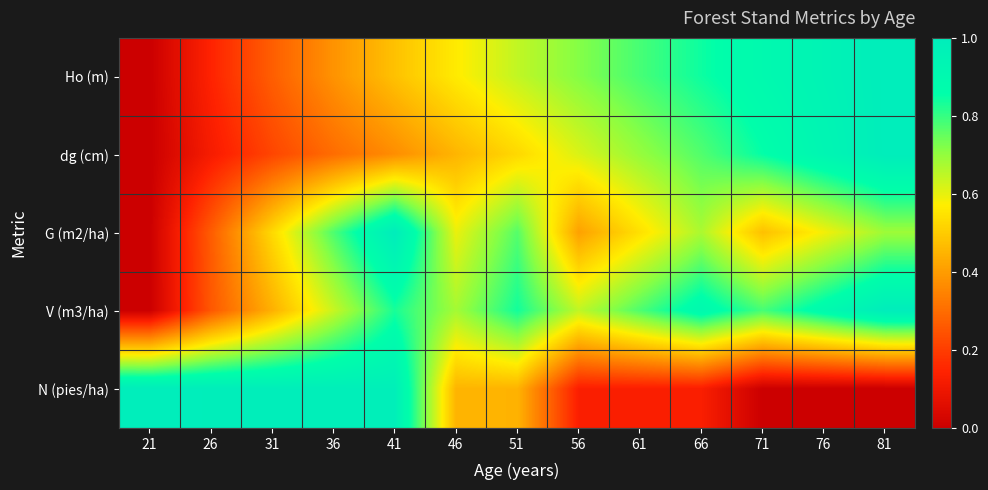

Reading right to left, what are all the values shown in this chart?

Ho (m): 81=1.0	76=1.0	71=0.9	66=0.8	61=0.8	56=0.7	51=0.6	46=0.6	41=0.5	36=0.4	31=0.3	26=0.1	21=0.0
dg (cm): 81=1.0	76=0.9	71=0.9	66=0.8	61=0.7	56=0.6	51=0.5	46=0.5	41=0.4	36=0.3	31=0.2	26=0.1	21=0.0
G (m2/ha): 81=0.7	76=0.6	71=0.5	66=0.7	61=0.5	56=0.4	51=0.8	46=0.6	41=1.0	36=0.8	31=0.5	26=0.3	21=0.0
V (m3/ha): 81=1.0	76=0.9	71=0.8	66=0.9	61=0.8	56=0.6	51=0.8	46=0.7	41=0.8	36=0.6	31=0.4	26=0.3	21=0.0
N (pies/ha): 81=0.0	76=0.0	71=0.0	66=0.1	61=0.1	56=0.1	51=0.4	46=0.5	41=1.0	36=1.0	31=1.0	26=1.0	21=1.0